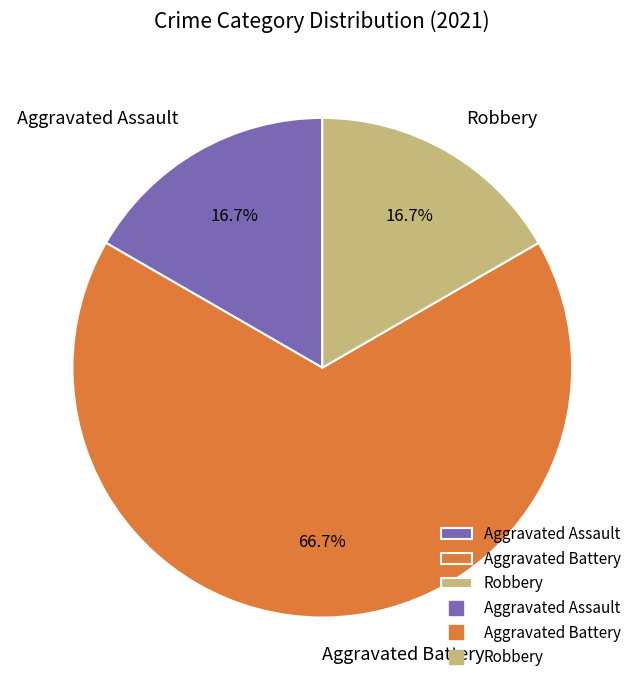

What percentage is the Aggravated Battery slice, to the nearest percent?

67%